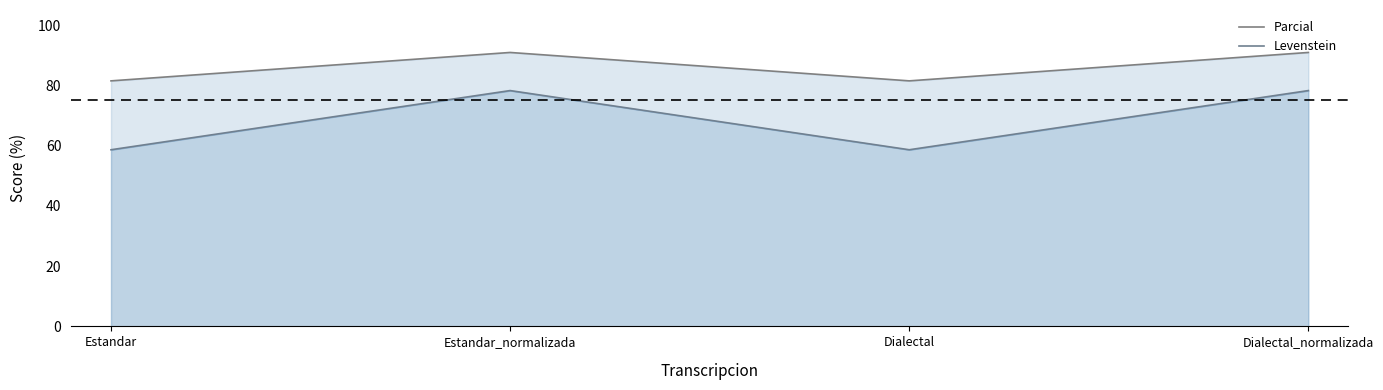

Reading left to right, transcribe all the data shown in this chart.

Parcial: Estandar=81.5	Estandar_normalizada=90.9	Dialectal=81.5	Dialectal_normalizada=90.9
Levenstein: Estandar=58.6	Estandar_normalizada=78.3	Dialectal=58.6	Dialectal_normalizada=78.3